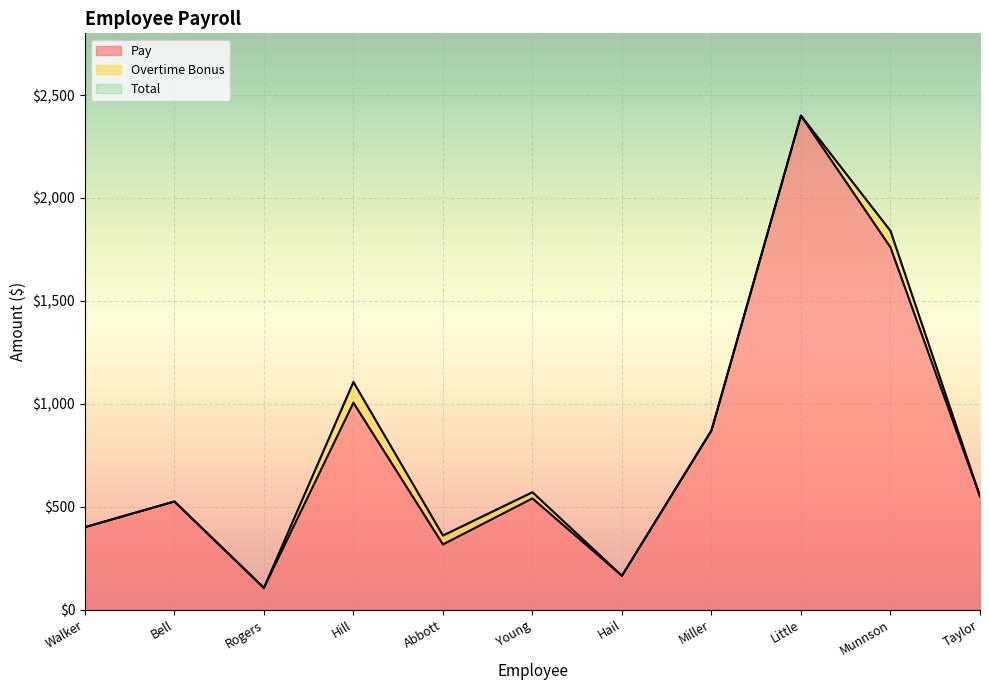

True or false: Total and Pay intersect in this chart.

False